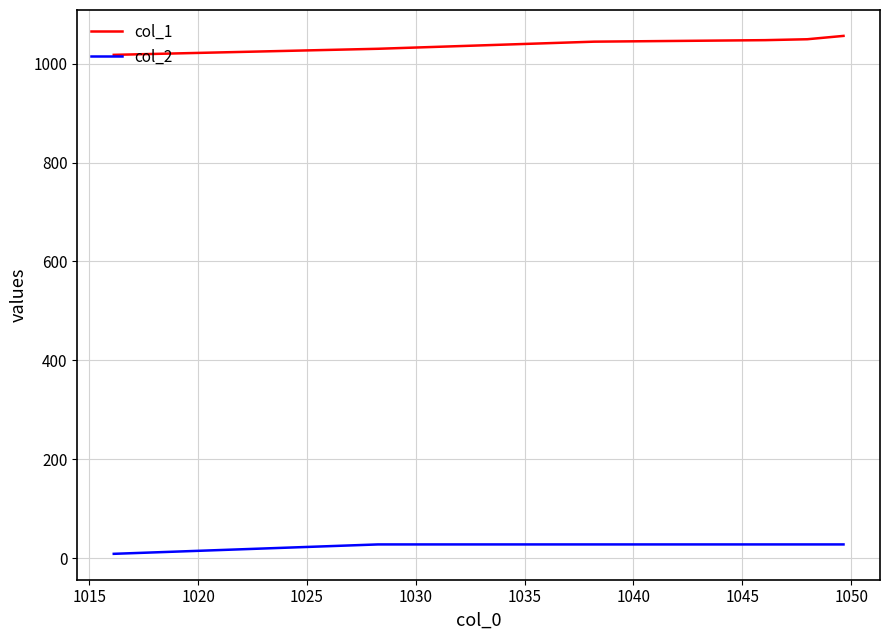

True or false: col_1 and col_2 intersect in this chart.

False